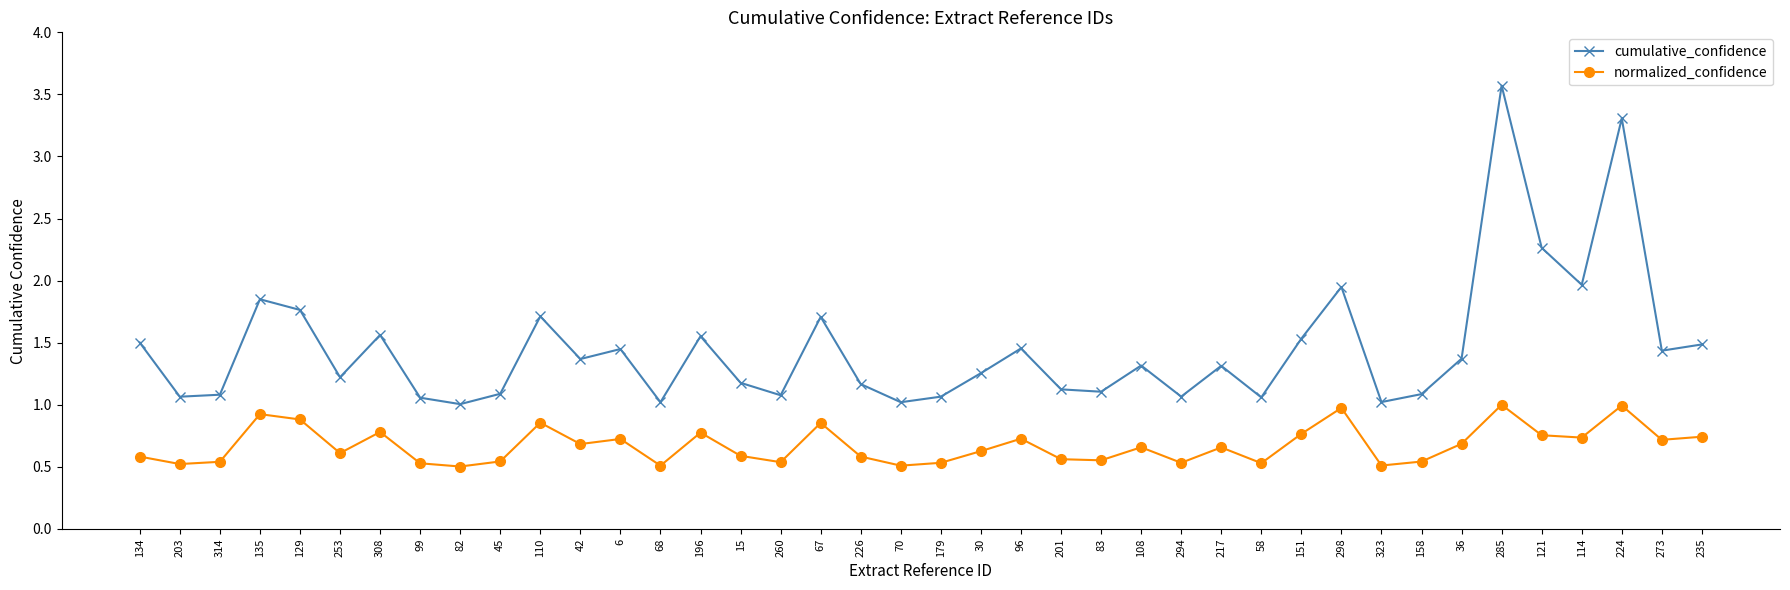

True or false: normalized_confidence and cumulative_confidence intersect in this chart.

False